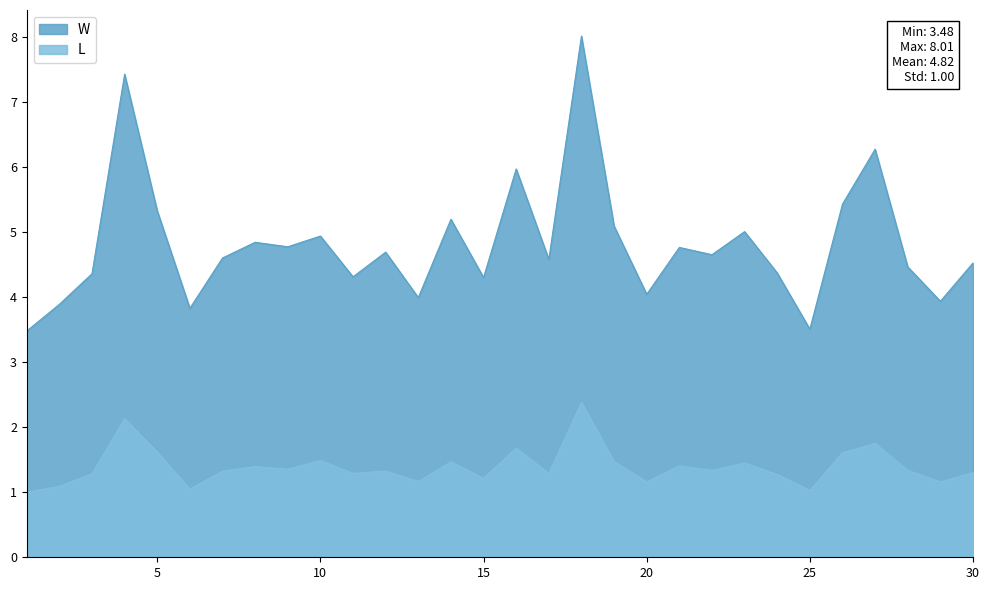

Reading right to left, list all the values displayed in this chart.

W: 30=4.5	29=3.9	28=4.5	27=6.3	26=5.4	25=3.5	24=4.4	23=5.0	22=4.7	21=4.8	20=4.0	19=5.1	18=8.0	17=4.6	16=6.0	15=4.3	14=5.2	13=4.0	12=4.7	11=4.3	10=4.9	9=4.8	8=4.8	7=4.6	6=3.8	5=5.3	4=7.4	3=4.4	2=3.9	1=3.5
L: 30=1.3	29=1.2	28=1.3	27=1.8	26=1.6	25=1.0	24=1.3	23=1.4	22=1.3	21=1.4	20=1.2	19=1.5	18=2.4	17=1.3	16=1.7	15=1.2	14=1.5	13=1.2	12=1.3	11=1.3	10=1.5	9=1.4	8=1.4	7=1.3	6=1.0	5=1.6	4=2.1	3=1.3	2=1.1	1=1.0